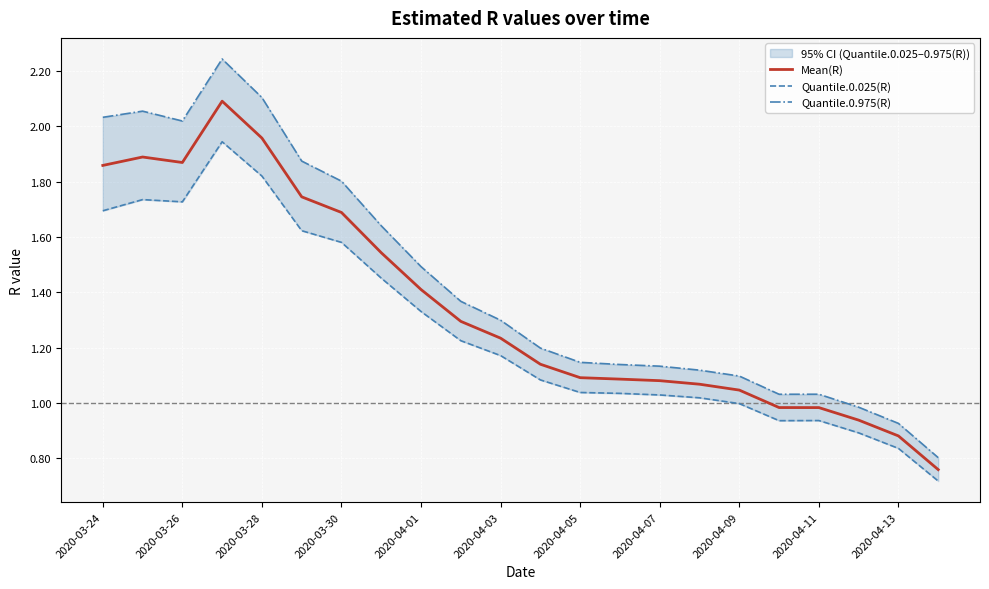

True or false: Mean(R) has more than 2 points higher than both neighbors.

False